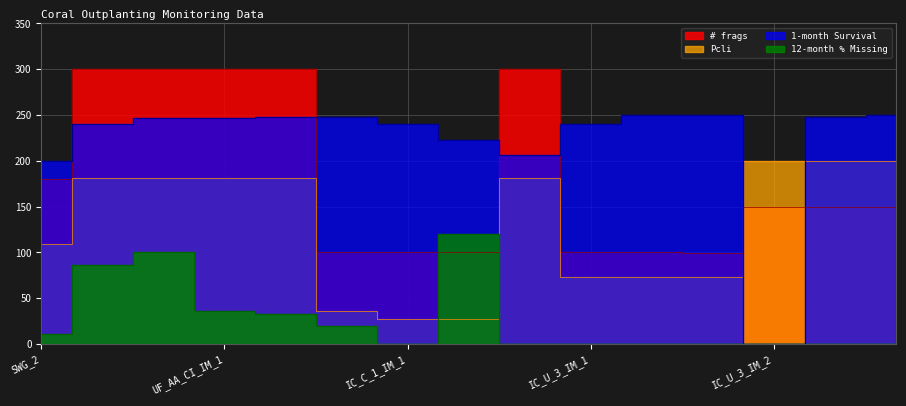

What is the average value of the Pcli series?

128.5